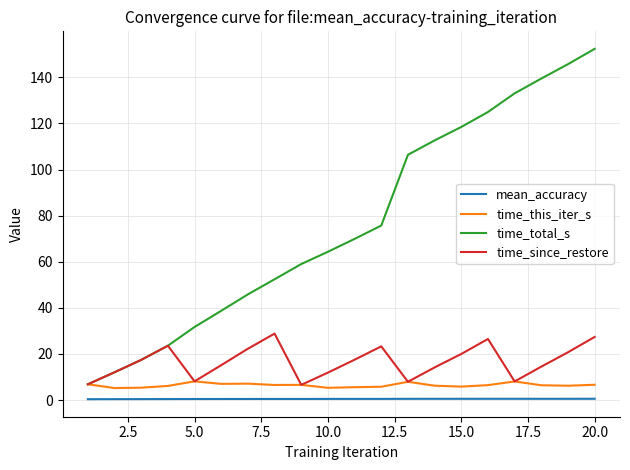

Rank the series by their maximum value, from highest to lowest.

time_total_s, time_since_restore, time_this_iter_s, mean_accuracy